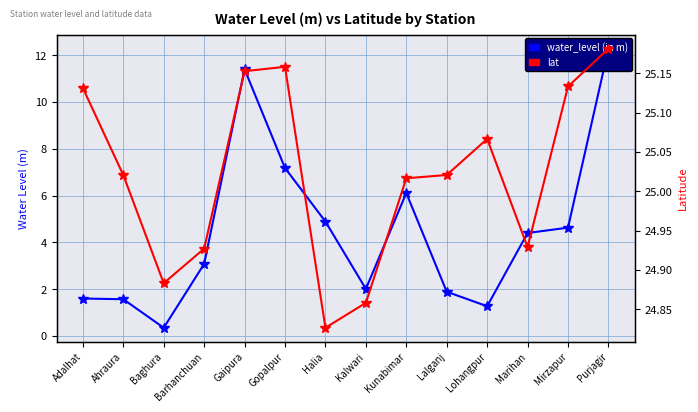

Reading right to left, what are all the values shown in this chart?

water_level (in m): Purjagir=12.3	Mirzapur=4.6	Marihan=4.4	Lohangpur=1.3	Lalganj=1.9	Kunabimar=6.1	Kalwari=2.0	Halia=4.9	Gopalpur=7.2	Gaipura=11.4	Barhanchuan=3.1	Baghura=0.3	Ahraura=1.6	Adalhat=1.6
lat: Purjagir=25.2	Mirzapur=25.1	Marihan=24.9	Lohangpur=25.1	Lalganj=25.0	Kunabimar=25.0	Kalwari=24.9	Halia=24.8	Gopalpur=25.2	Gaipura=25.2	Barhanchuan=24.9	Baghura=24.9	Ahraura=25.0	Adalhat=25.1